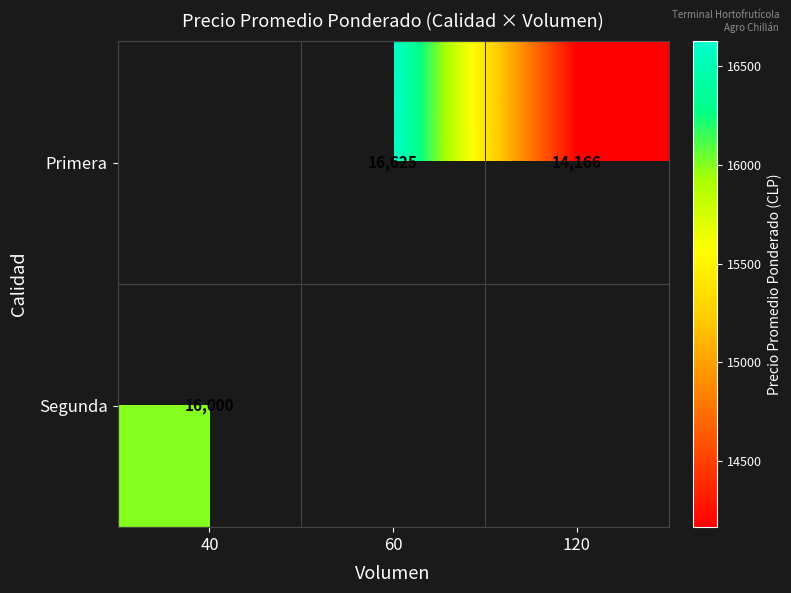

The value of Segunda at 40 is 16000. True or false?

True